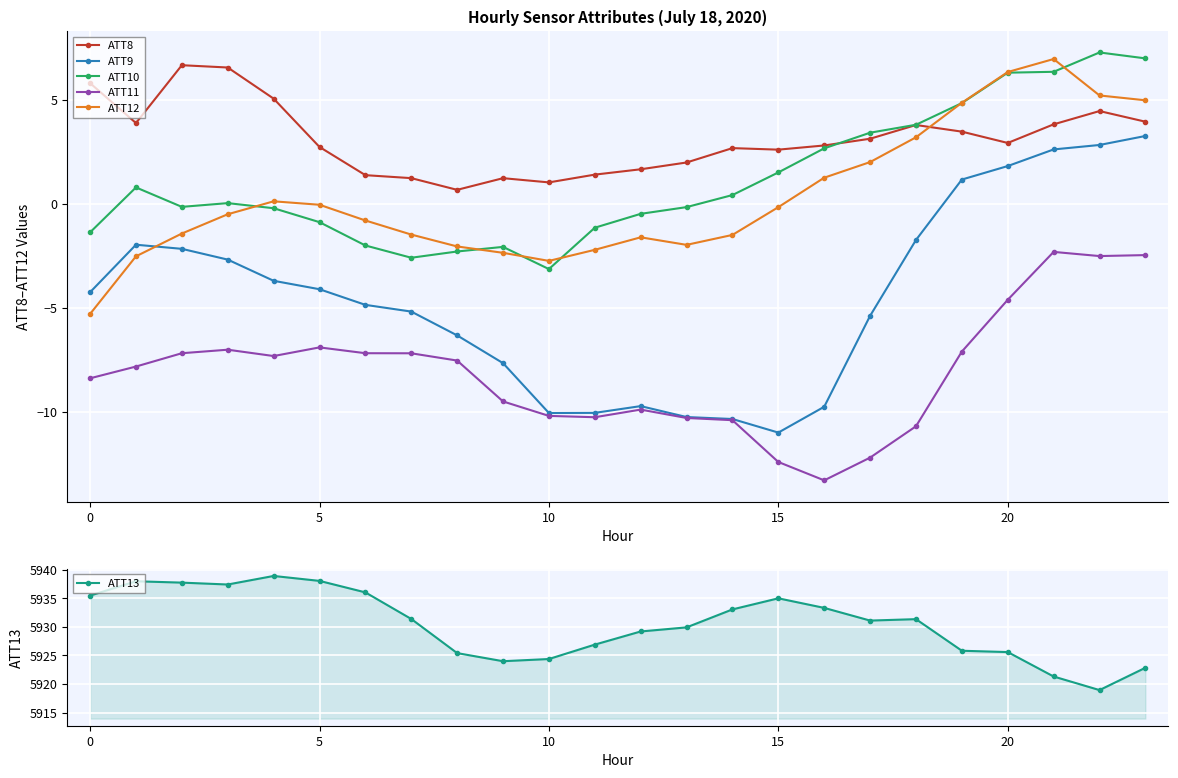

Which series has the largest range (max minus min)?

ATT13